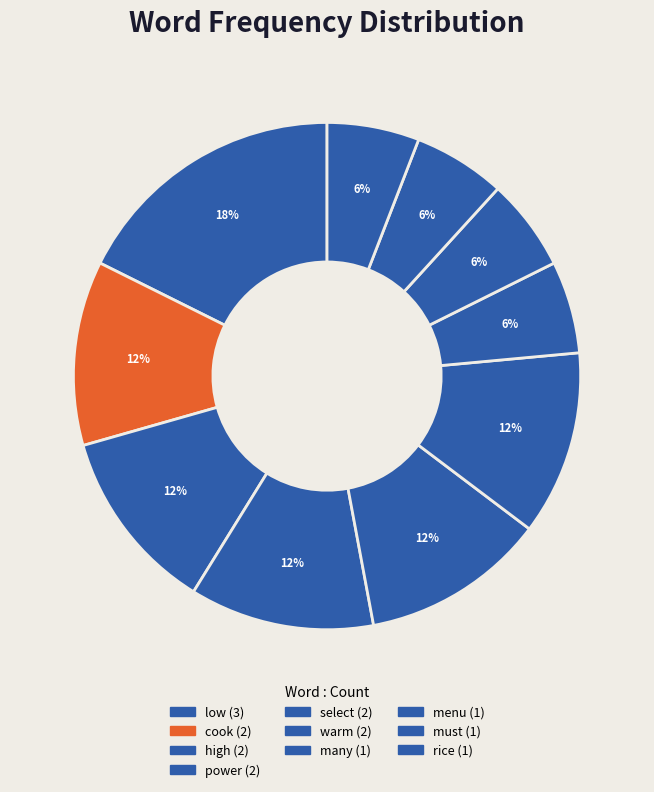

How many slices are in this pie chart?

10